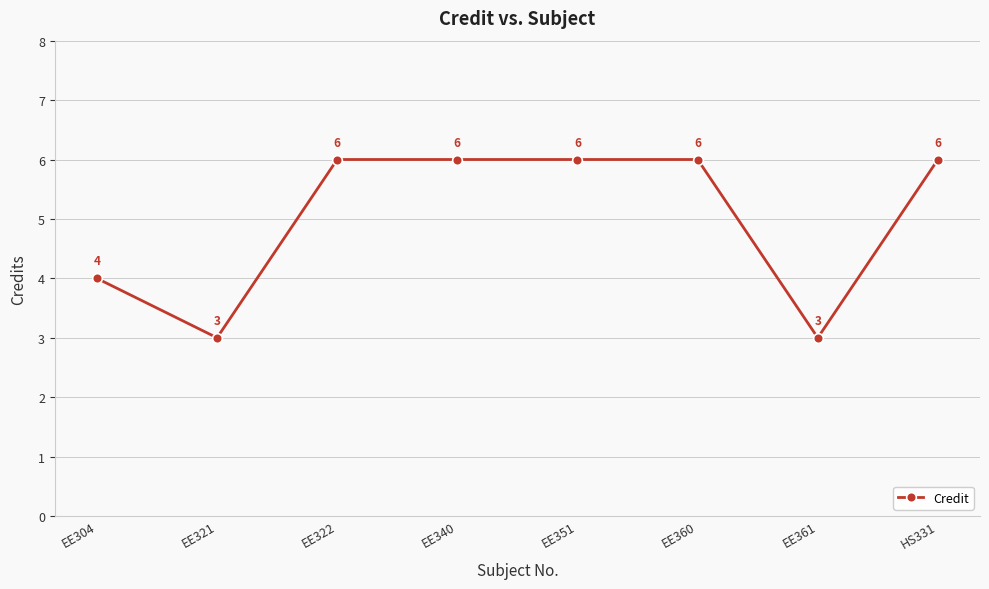

True or false: the data shows 6 at EE304.

False